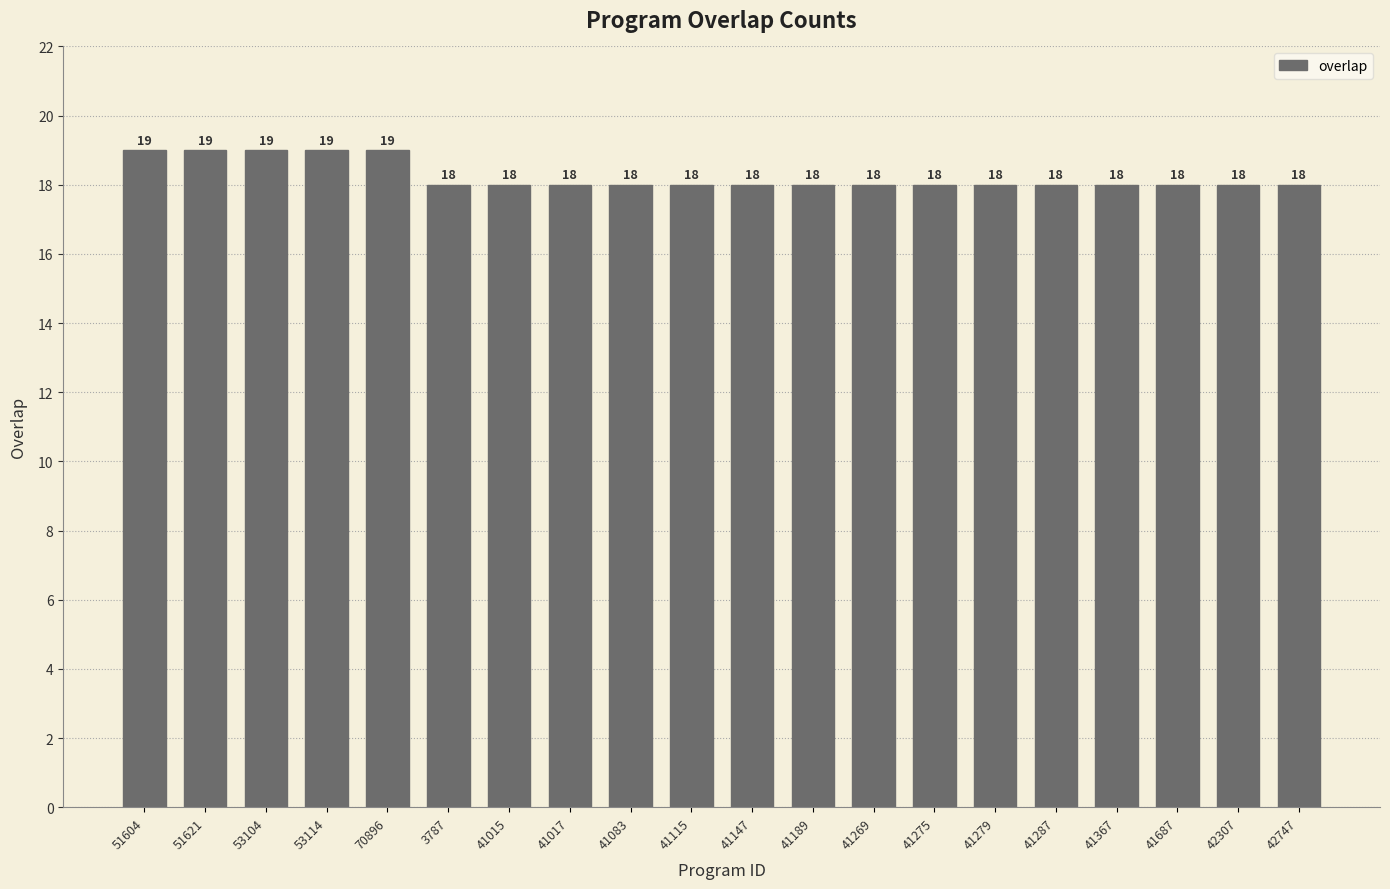

How many categories are shown in the chart?

20